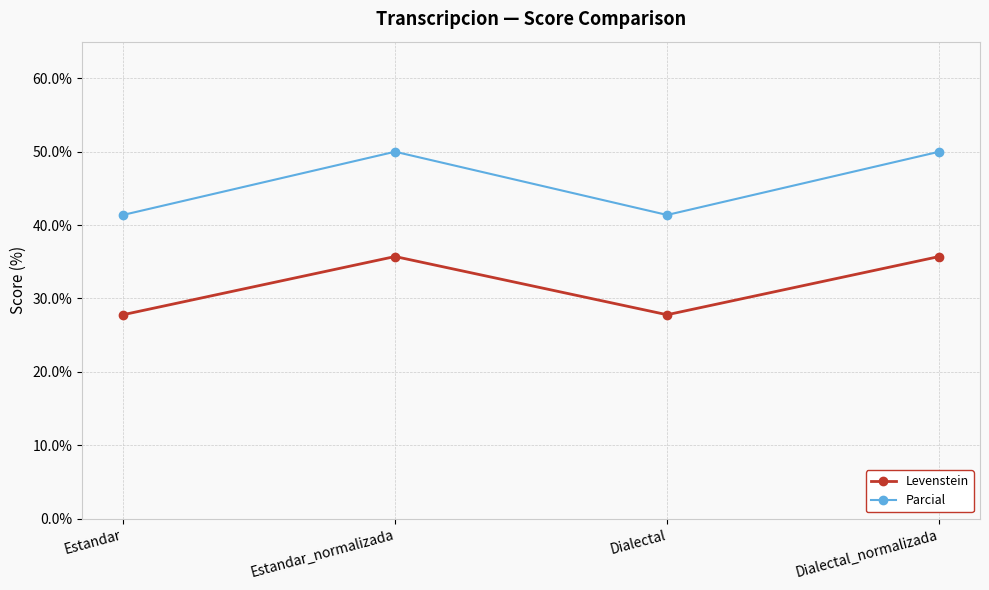

What is the smallest value displayed?

27.8